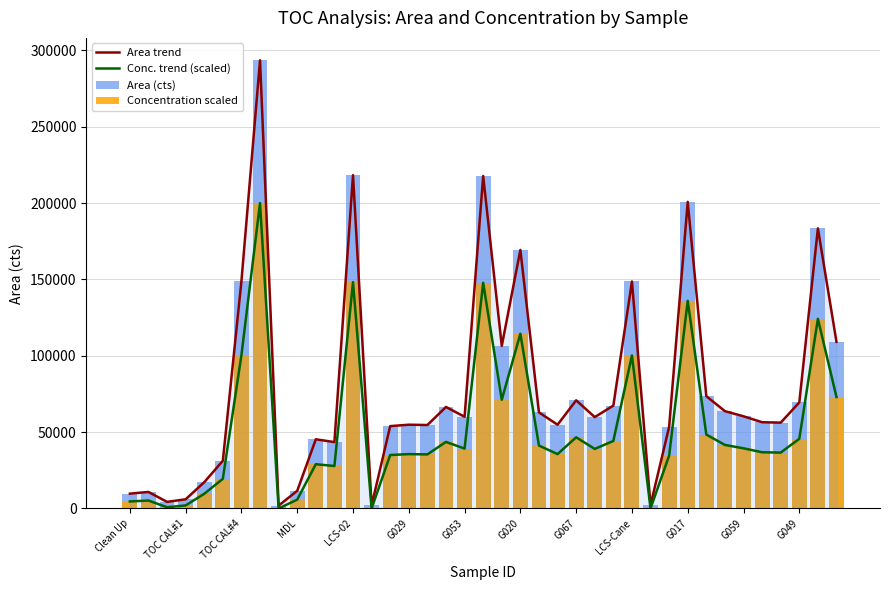

Rank the series at 20 from highest to lowest value.

Area trend, Area (cts), Conc. trend (scaled), Concentration scaled